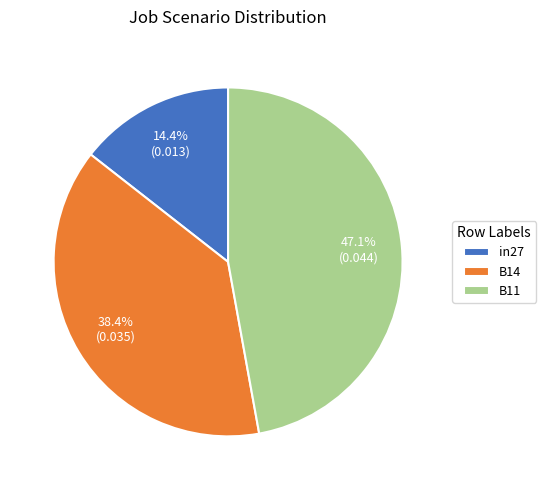

Rank the categories by value from lowest to highest.

in27, B14, B11